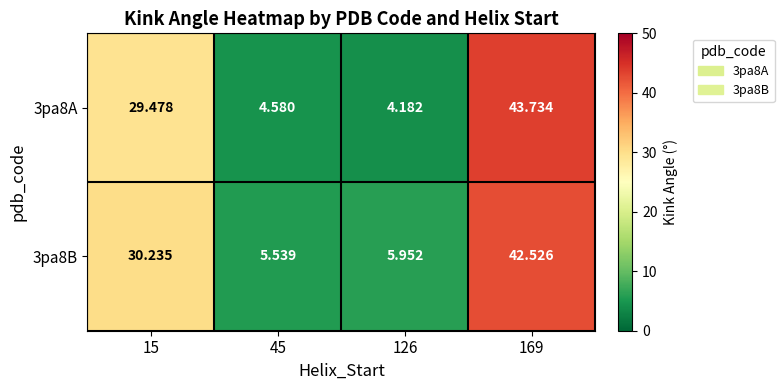

Which series changed the most between 15 and 45?

3pa8A